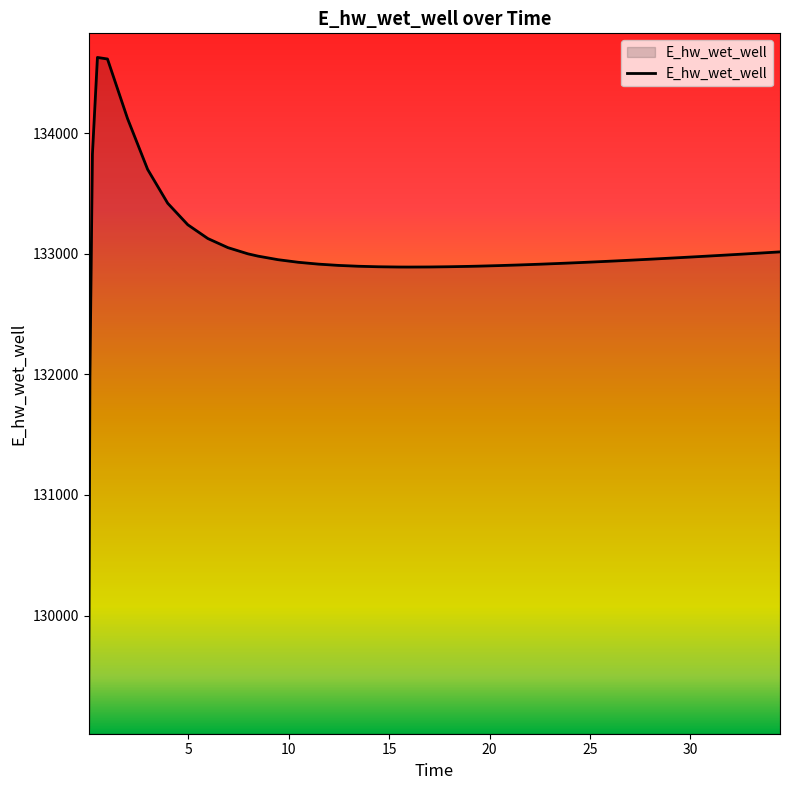

What is the minimum value shown in the chart?

129070.3